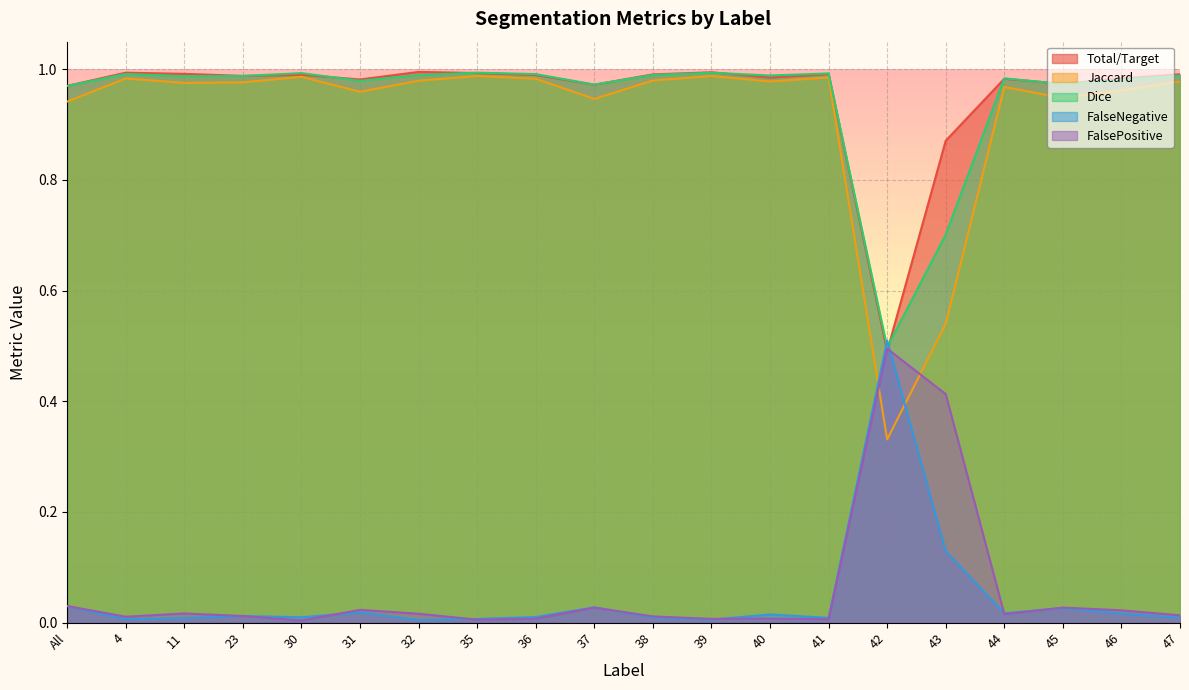

Reading right to left, list all the values displayed in this chart.

Total/Target: 1.0	1.0	1.0	1.0	0.9	0.5	1.0	1.0	1.0	1.0	1.0	1.0	1.0	1.0	1.0	1.0	1.0	1.0	1.0	1.0
Jaccard: 1.0	1.0	0.9	1.0	0.5	0.3	1.0	1.0	1.0	1.0	0.9	1.0	1.0	1.0	1.0	1.0	1.0	1.0	1.0	0.9
Dice: 1.0	1.0	1.0	1.0	0.7	0.5	1.0	1.0	1.0	1.0	1.0	1.0	1.0	1.0	1.0	1.0	1.0	1.0	1.0	1.0
FalseNegative: 0.0	0.0	0.0	0.0	0.1	0.5	0.0	0.0	0.0	0.0	0.0	0.0	0.0	0.0	0.0	0.0	0.0	0.0	0.0	0.0
FalsePositive: 0.0	0.0	0.0	0.0	0.4	0.5	0.0	0.0	0.0	0.0	0.0	0.0	0.0	0.0	0.0	0.0	0.0	0.0	0.0	0.0